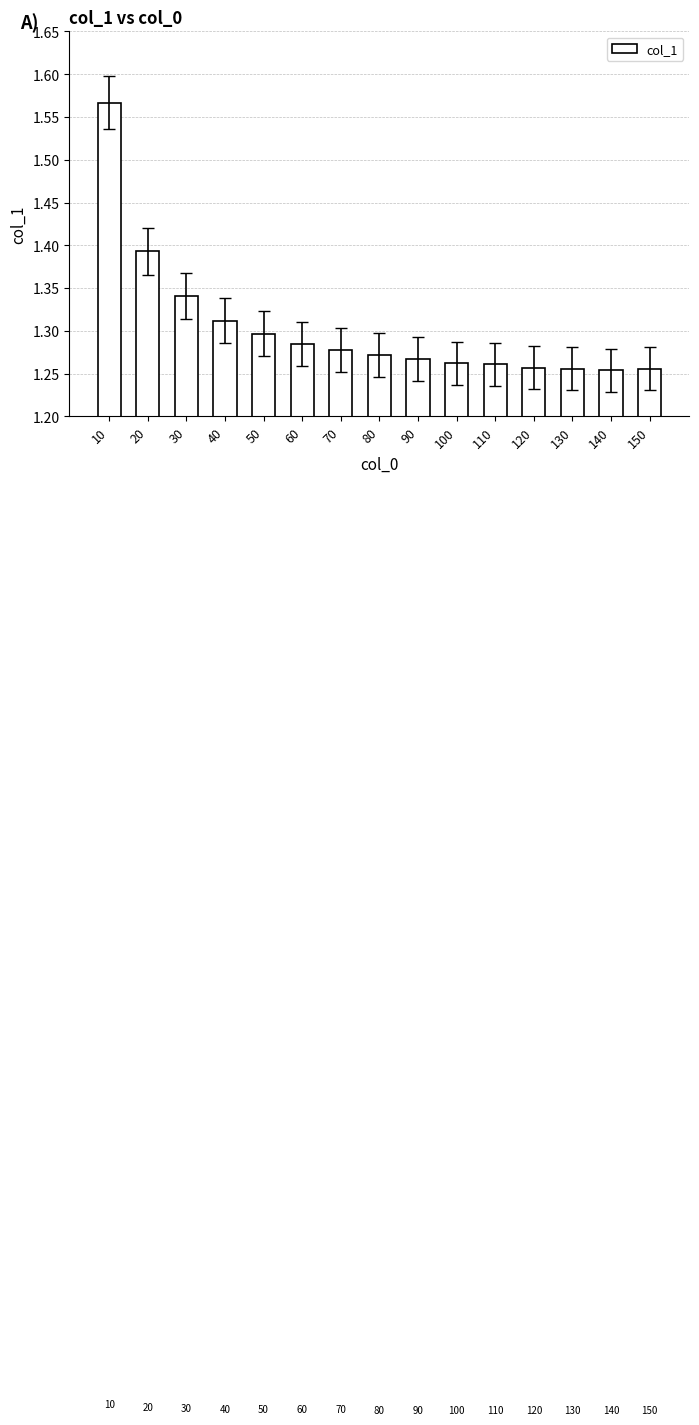

Which category has the highest value across all series?

10